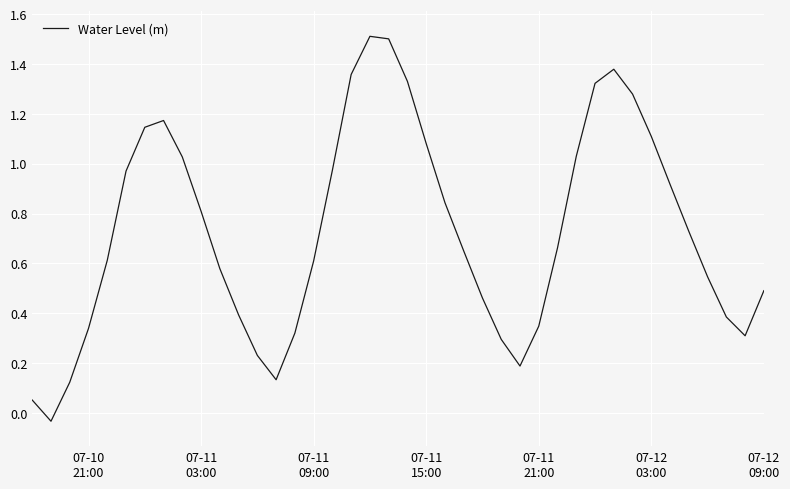

Is this an area chart (filled region under the line)?

No